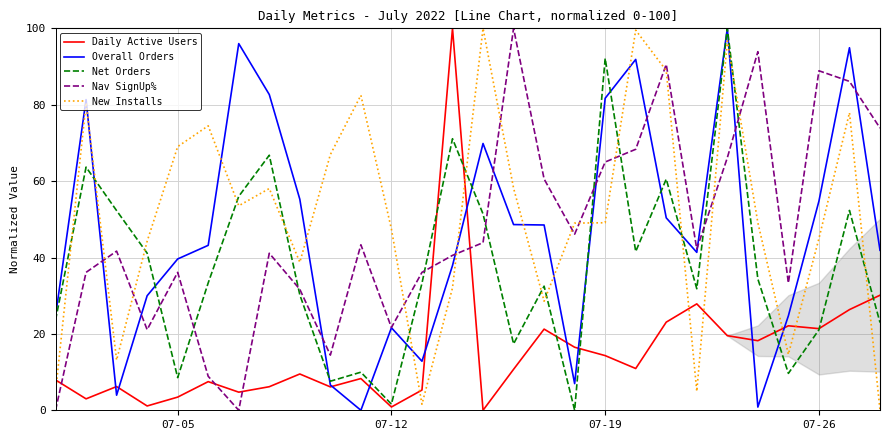

The Nav SignUp% series shows 29.6 at 07-26. True or false?

False